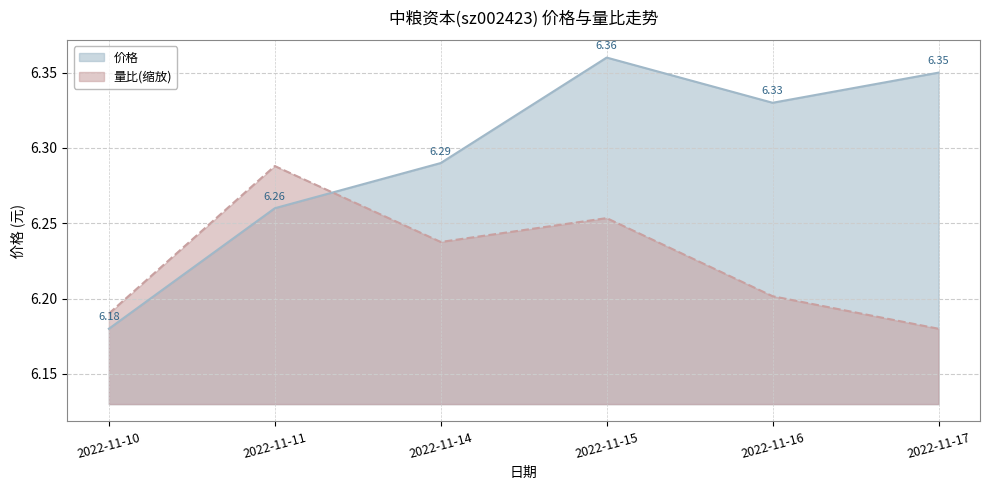

List the series in order of their peak value, lowest first.

量比(缩放), 价格